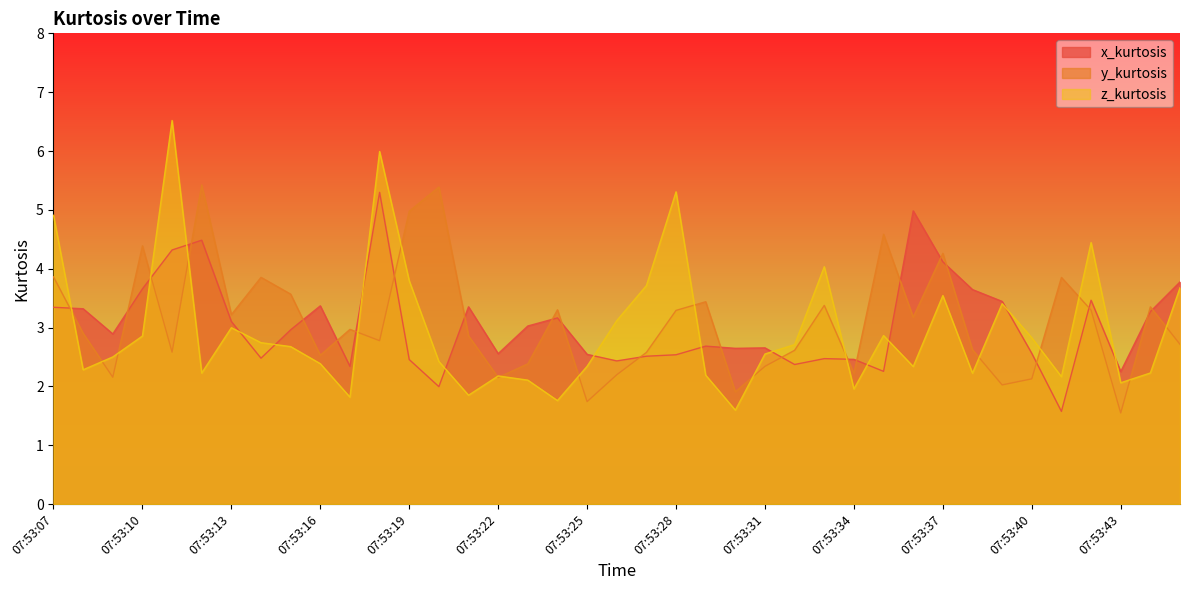

Reading left to right, what are all the values shown in this chart?

x_kurtosis: 3.3	3.3	2.9	3.7	4.3	4.5	3.1	2.5	3.0	3.4	2.3	5.3	2.5	2.0	3.4	2.6	3.0	3.2	2.5	2.4	2.5	2.5	2.7	2.6	2.7	2.4	2.5	2.5	2.3	5.0	4.1	3.6	3.4	2.6	1.6	3.5	2.3	3.3	3.8
y_kurtosis: 3.9	2.9	2.2	4.4	2.6	5.4	3.2	3.9	3.6	2.5	3.0	2.8	5.0	5.4	2.9	2.2	2.4	3.3	1.7	2.2	2.6	3.3	3.4	1.9	2.3	2.6	3.4	2.2	4.6	3.2	4.3	2.6	2.0	2.1	3.9	3.3	1.5	3.4	2.7
z_kurtosis: 4.9	2.3	2.5	2.9	6.5	2.2	3.0	2.7	2.7	2.4	1.8	6.0	3.8	2.4	1.9	2.2	2.1	1.8	2.3	3.1	3.7	5.3	2.2	1.6	2.6	2.7	4.0	2.0	2.9	2.3	3.5	2.2	3.4	2.8	2.2	4.4	2.1	2.2	3.7